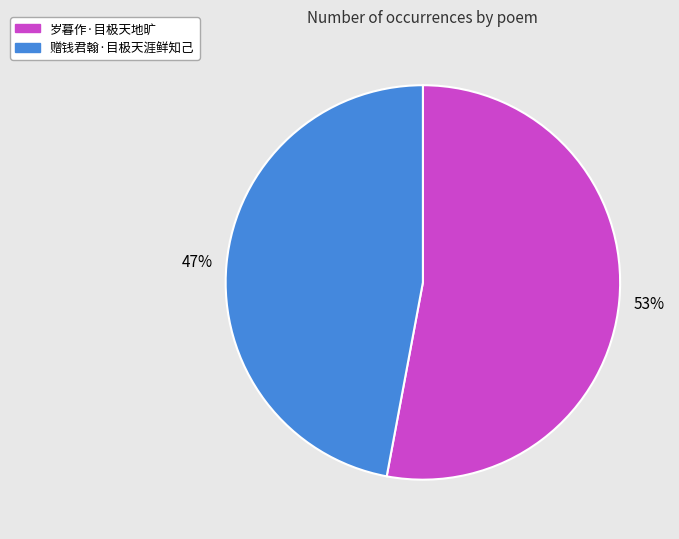

To the nearest percent, what percentage of the pie is 赠钱君翰·目极天涯鲜知己?

47%